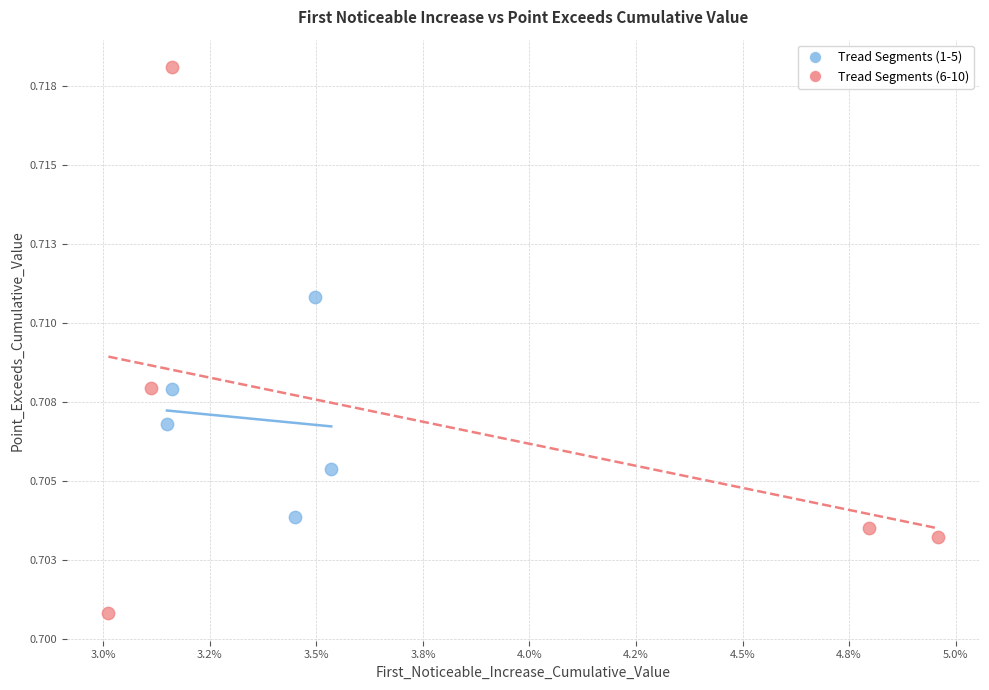

Which series contains the highest Y value?

Tread Segments (6-10)